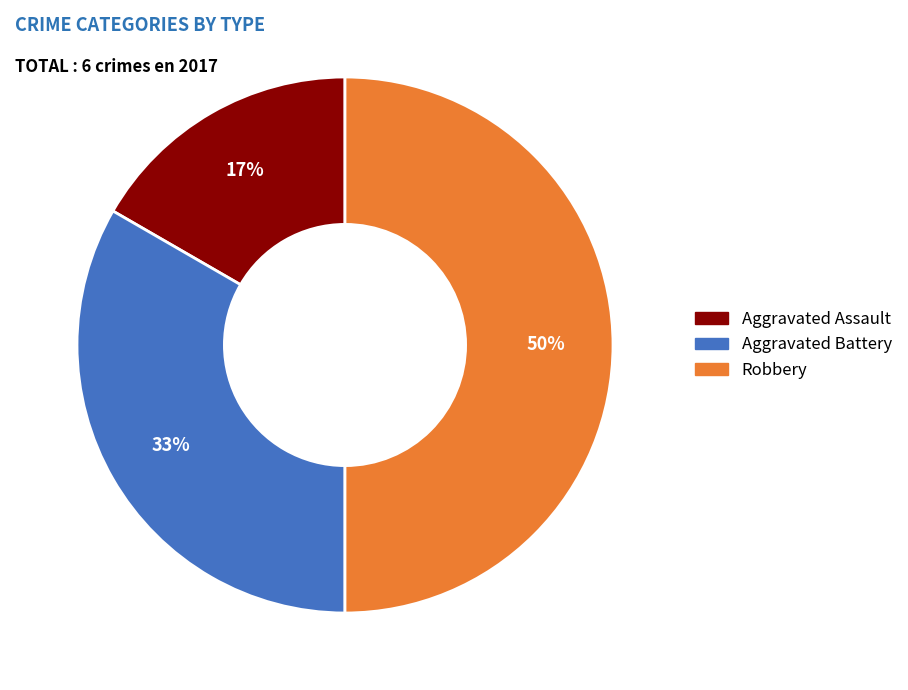

Is it true that Aggravated Assault is 17% of the pie?

True